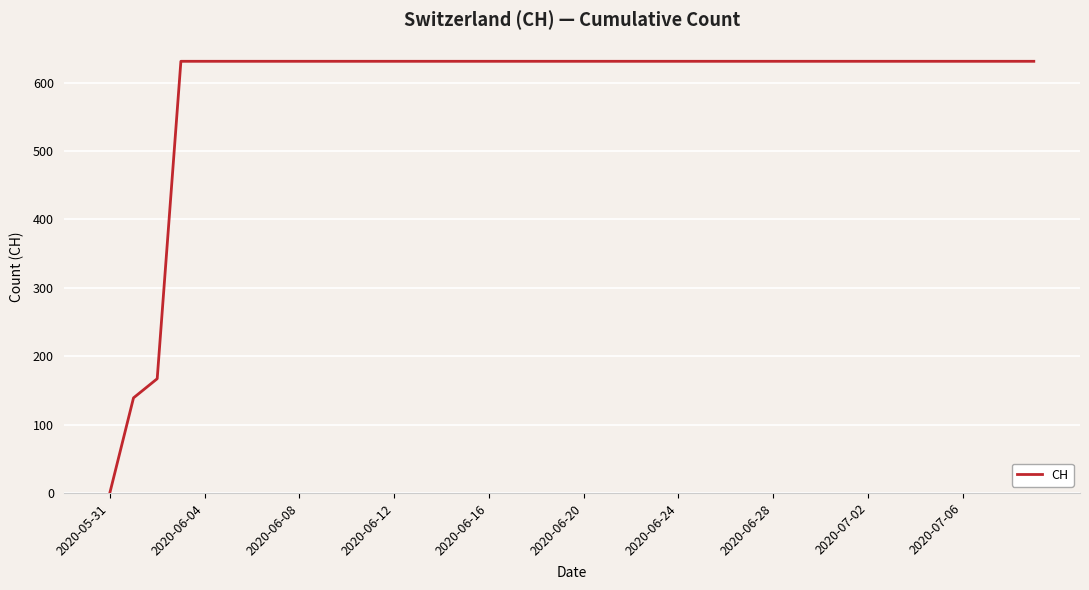

What is the maximum value shown in the chart?

631